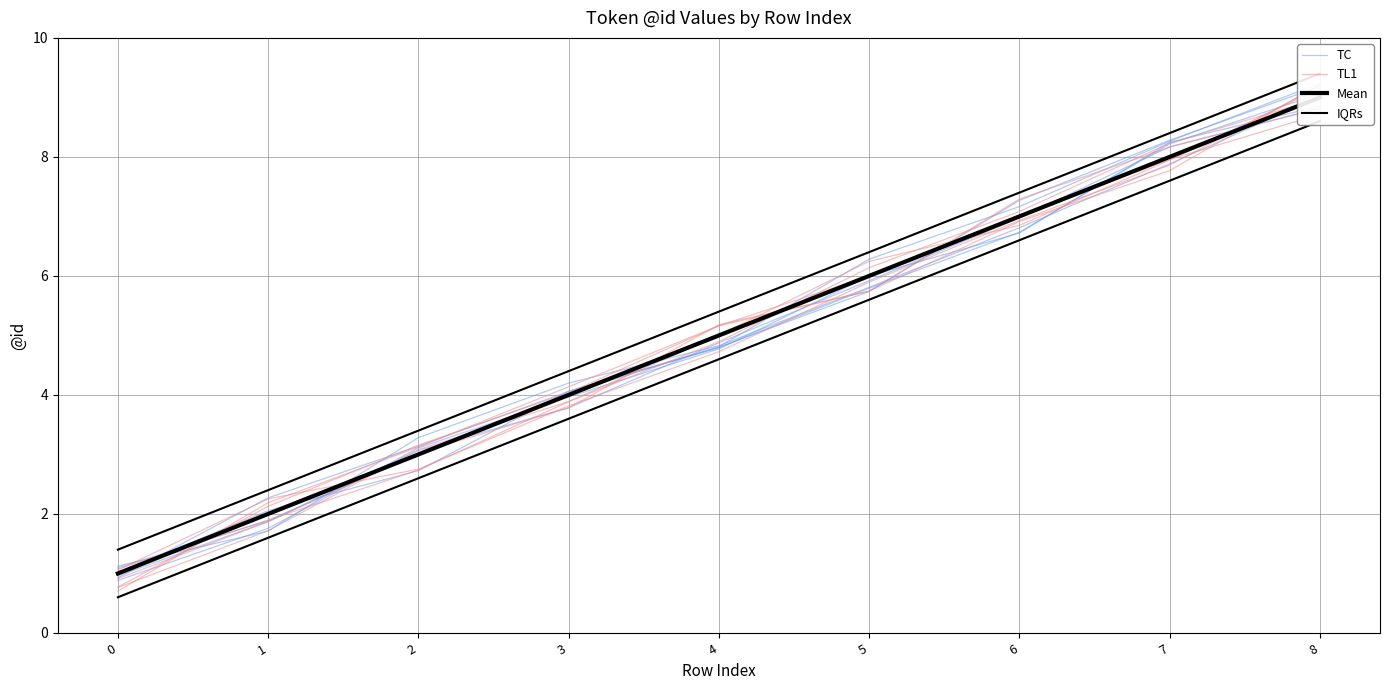

Reading left to right, list all the values displayed in this chart.

TC: 0=0.9	1=2.3	2=3.1	3=4.1	4=4.8	5=5.8	6=6.7	7=8.2	8=9.1
TL1: 0=1.1	1=2.3	2=2.8	3=3.8	4=4.7	5=5.9	6=6.9	7=7.9	8=9.2
Mean: 0=1.0	1=2.0	2=3.0	3=4.0	4=5.0	5=6.0	6=7.0	7=8.0	8=9.0
IQRs: 0=1.4	1=2.4	2=3.4	3=4.4	4=5.4	5=6.4	6=7.4	7=8.4	8=9.4